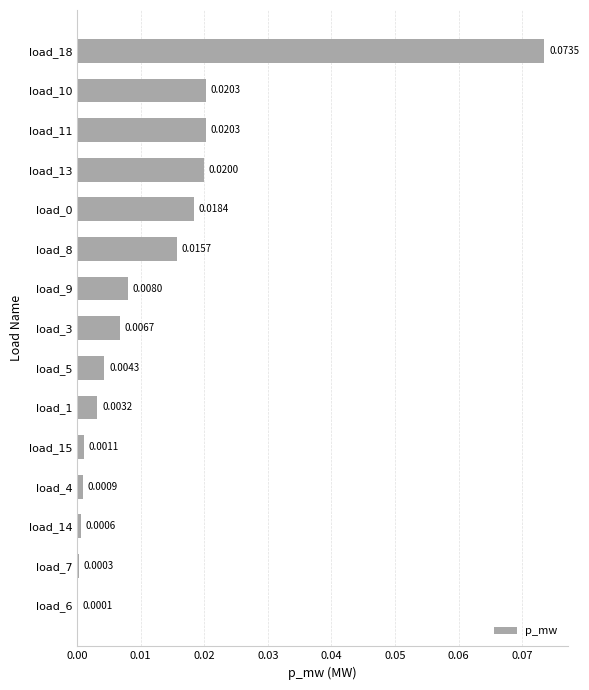

What is the change in value from load_3 to load_18?

+0.1